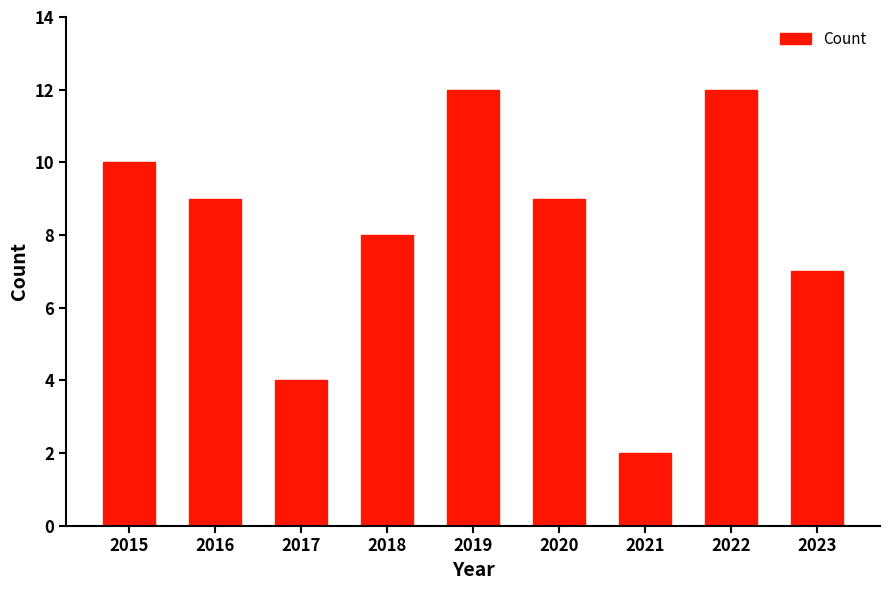

Where does the data first go above 9?

2015